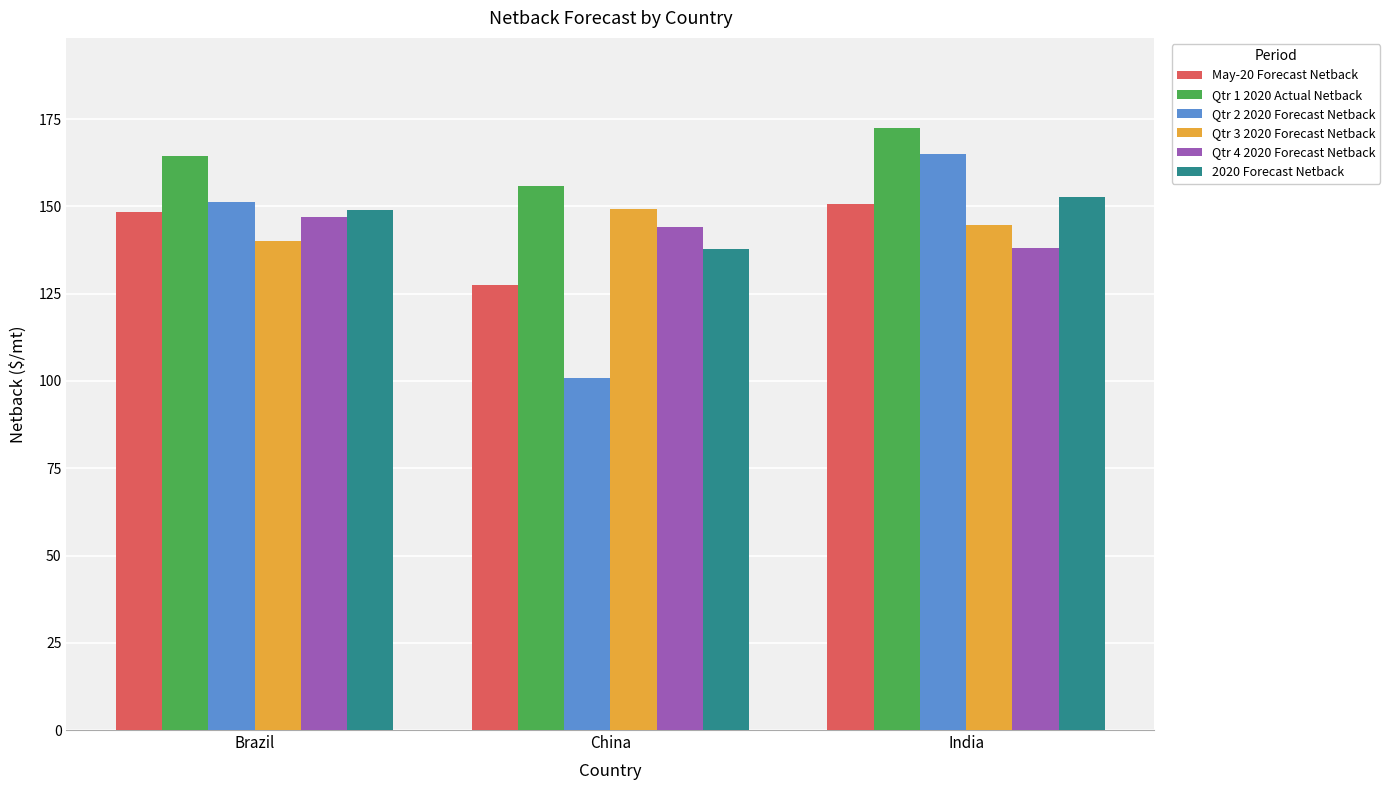

Where is Qtr 1 2020 Actual Netback nearest to the value 164?

Brazil